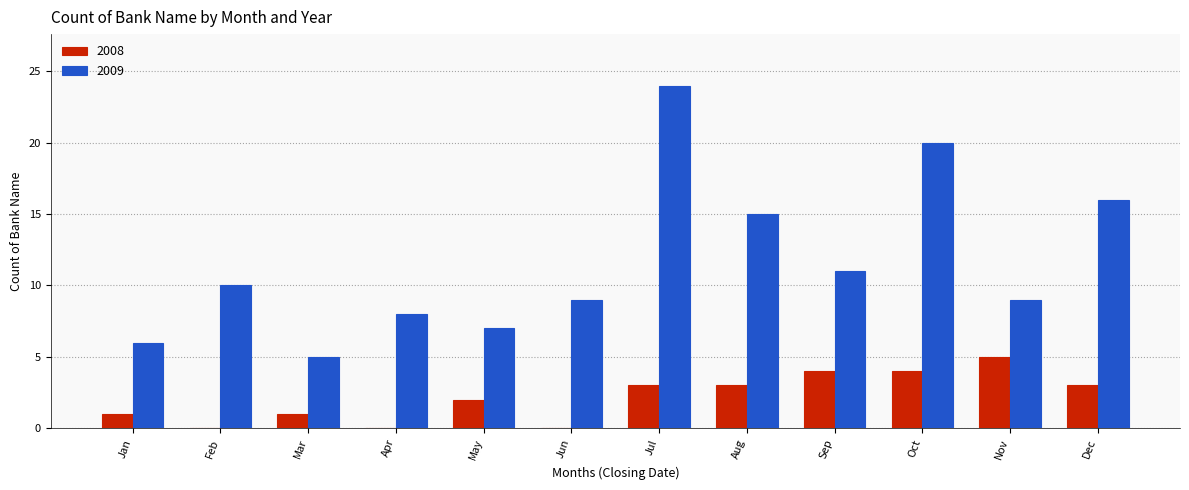

Does the chart contain stacked bars?

No